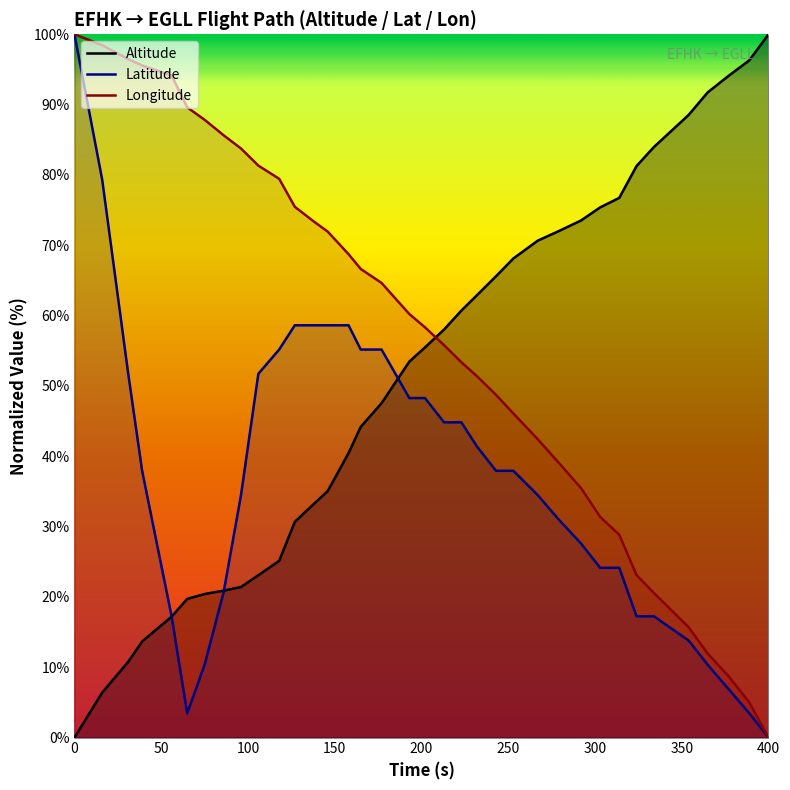

Rank the series by their average value, from lowest to highest.

Latitude, Altitude, Longitude